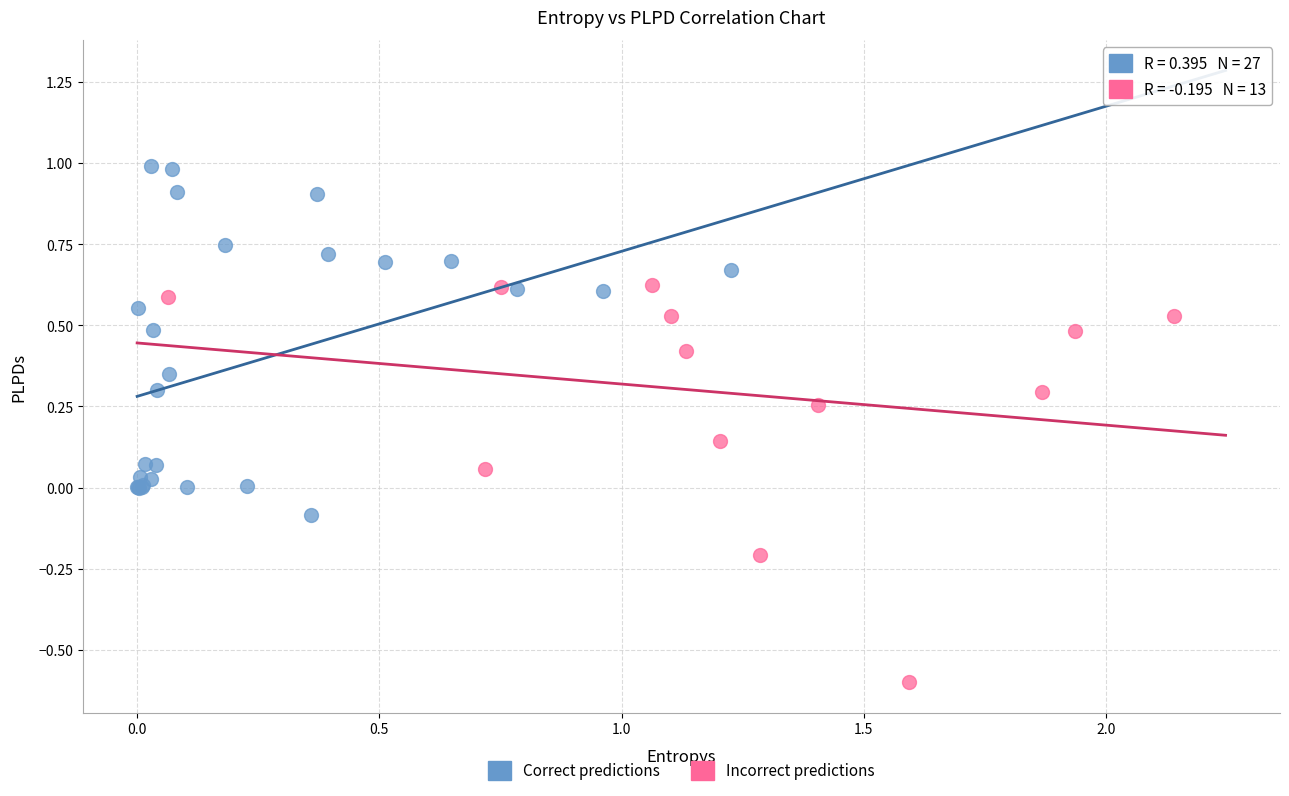

Which series reaches the minimum Y coordinate?

Incorrect predictions